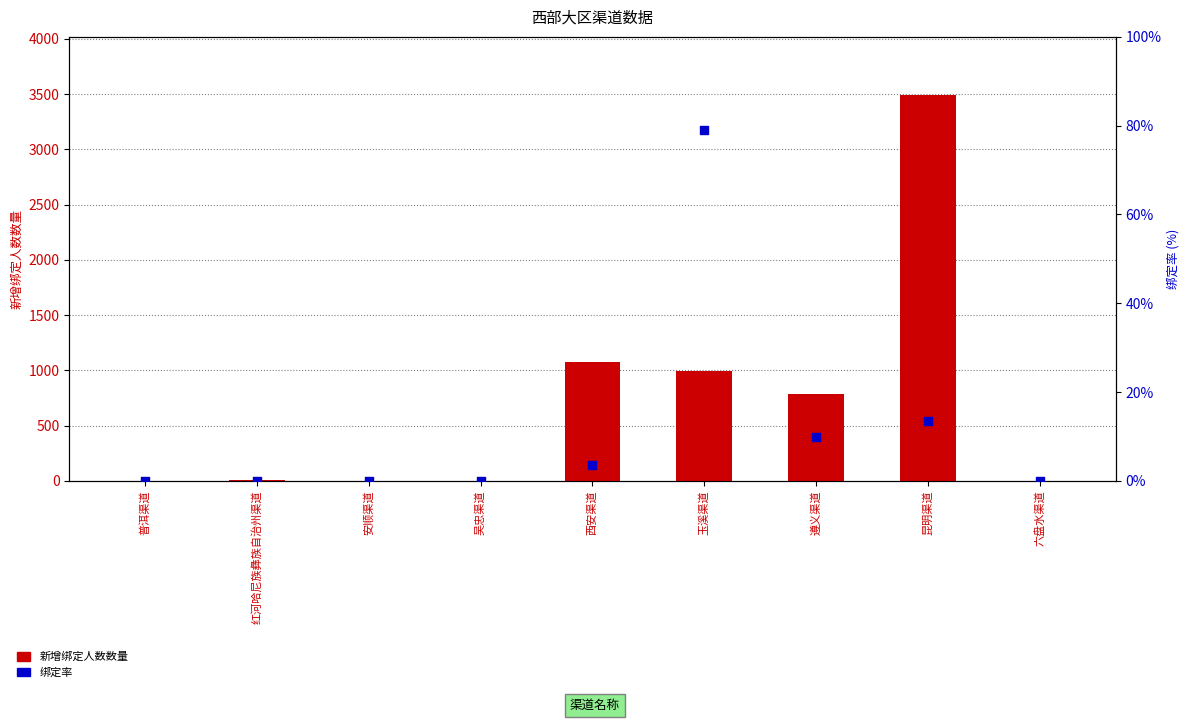

Which series has the largest Y range (max minus min)?

新增绑定人数数量